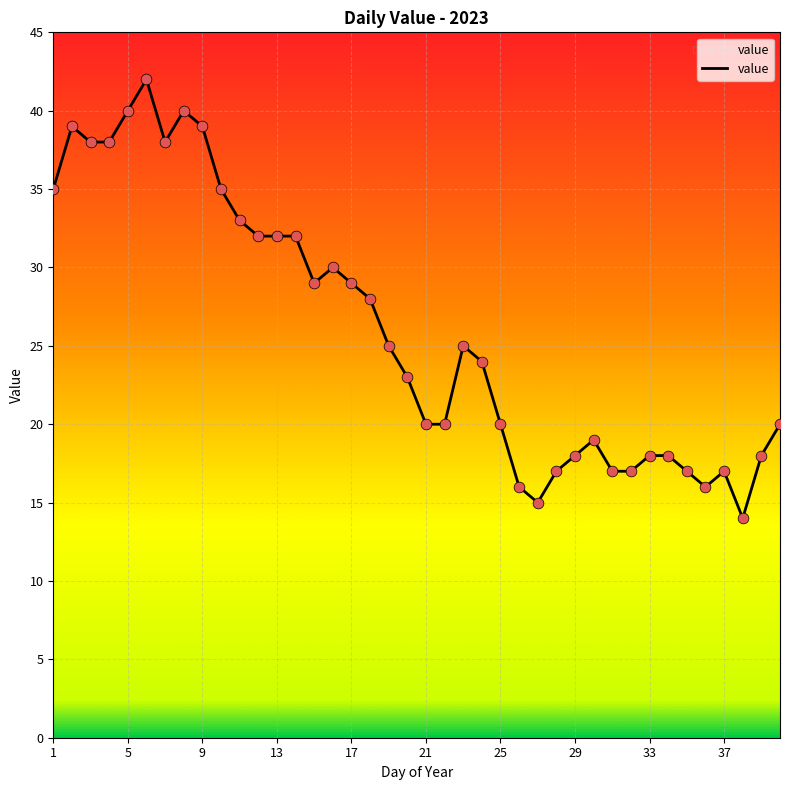

What is the difference between the maximum and minimum values?

28